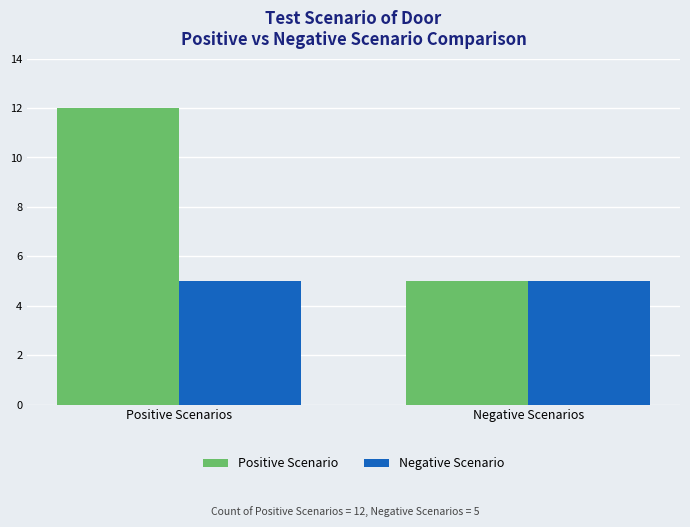

What is the average value of the Negative Scenario series?

5